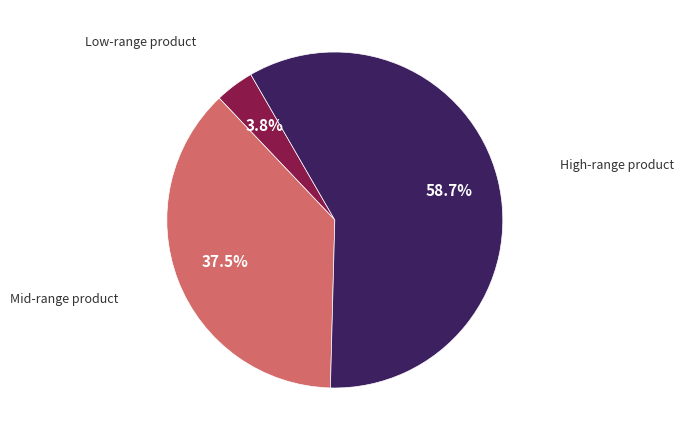

Is there a majority slice in this chart?

Yes